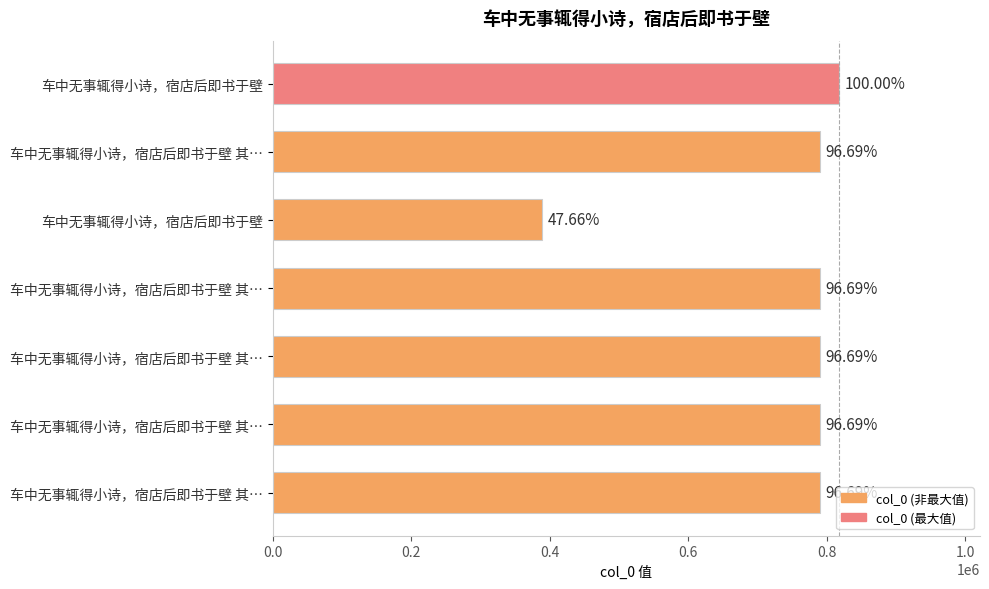

Are the bars horizontal?

Yes